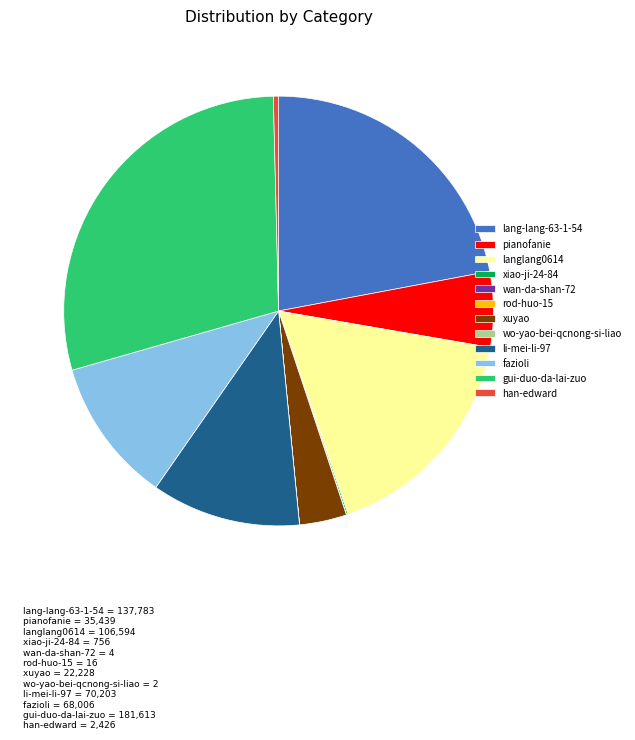

Is it true that pianofanie is 6% of the pie?

True